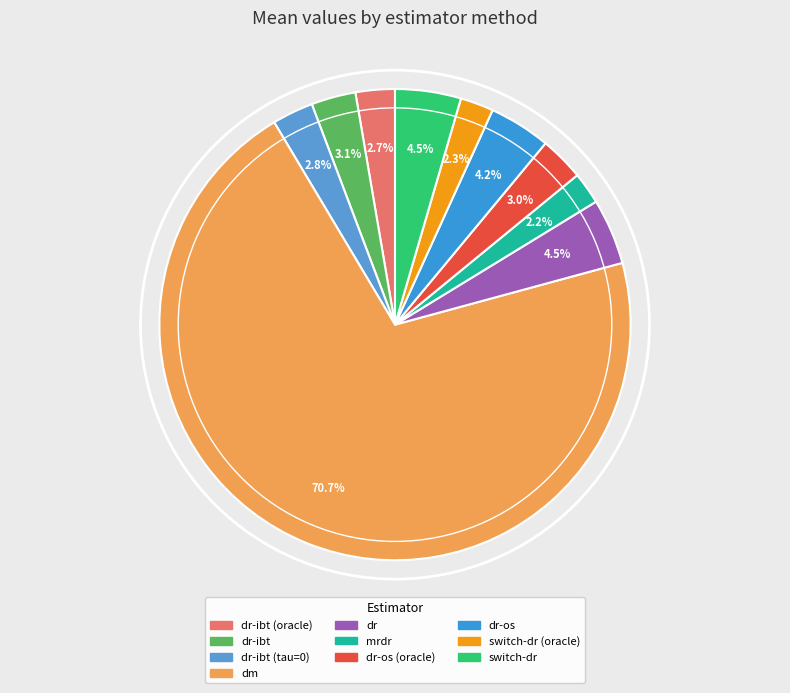

Is it true that dr-ibt (oracle) is 1% of the pie?

False